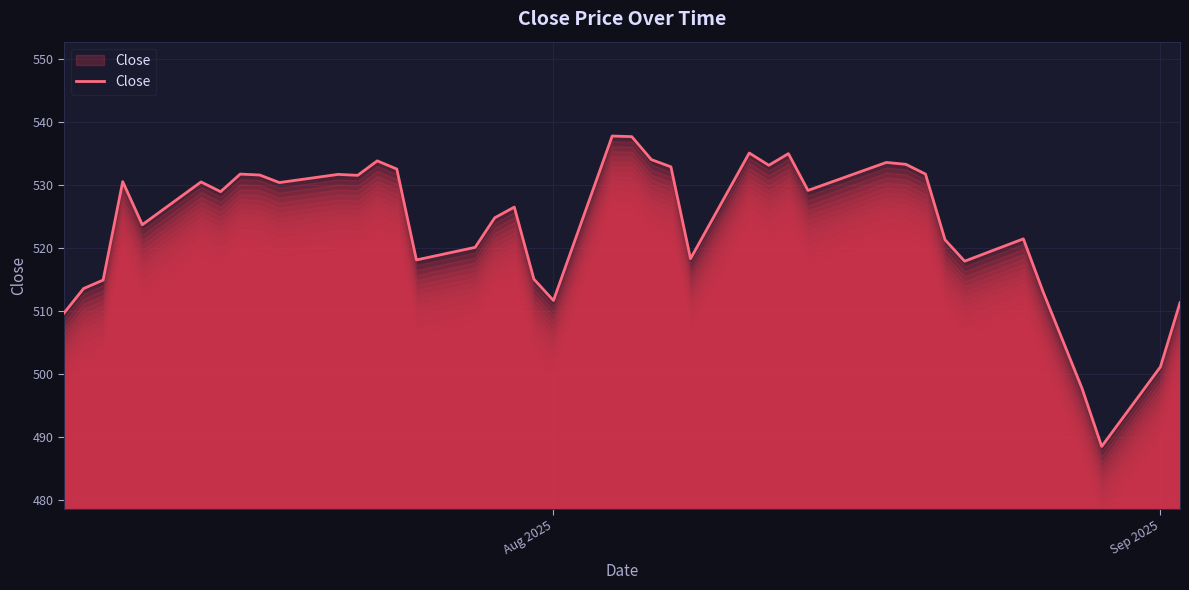

How many lines are shown in the chart?

1